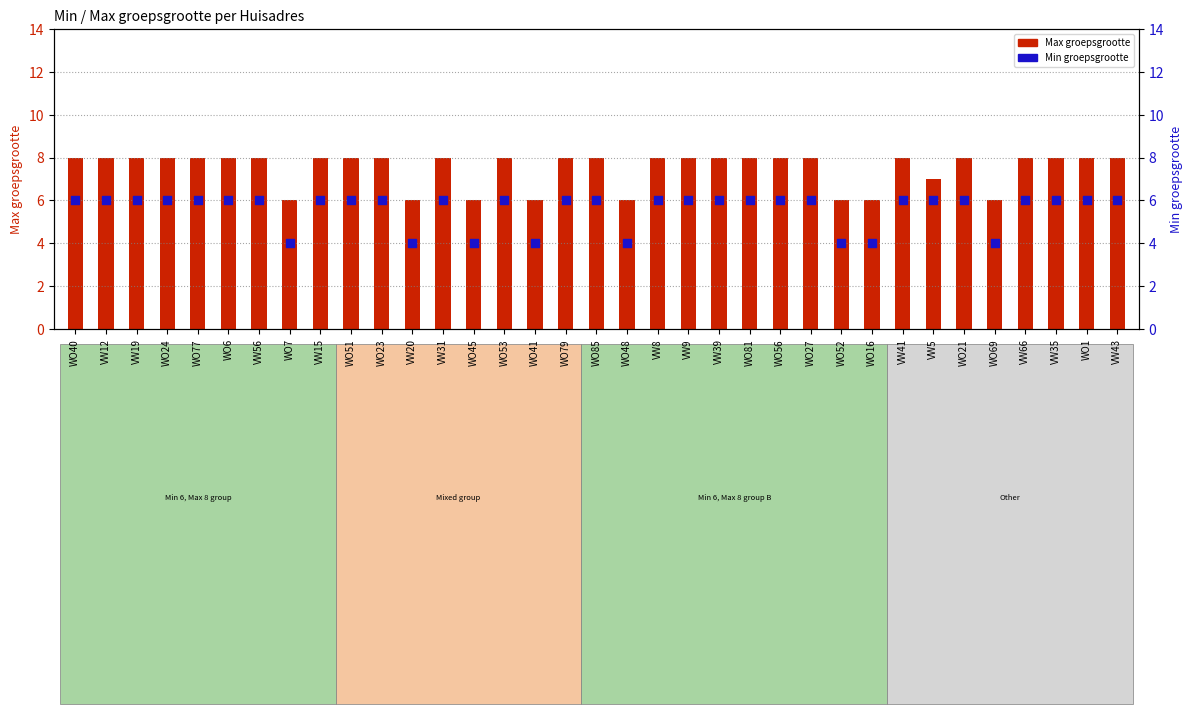

At which category is the sum across all series the highest?

WO40